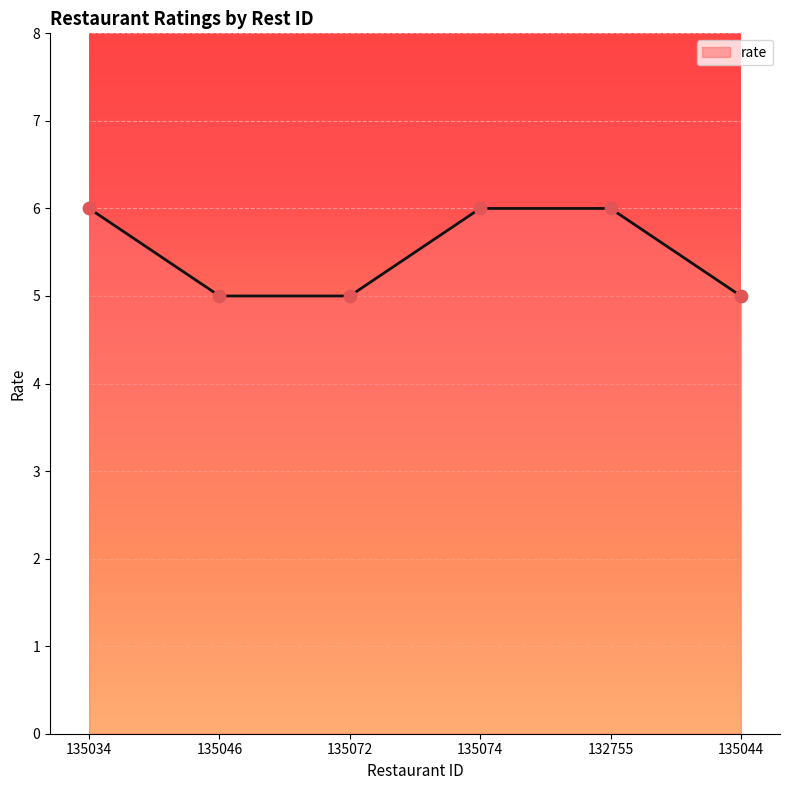

Approximately how many times larger is the value at 135044 compared to 135072?

1.0